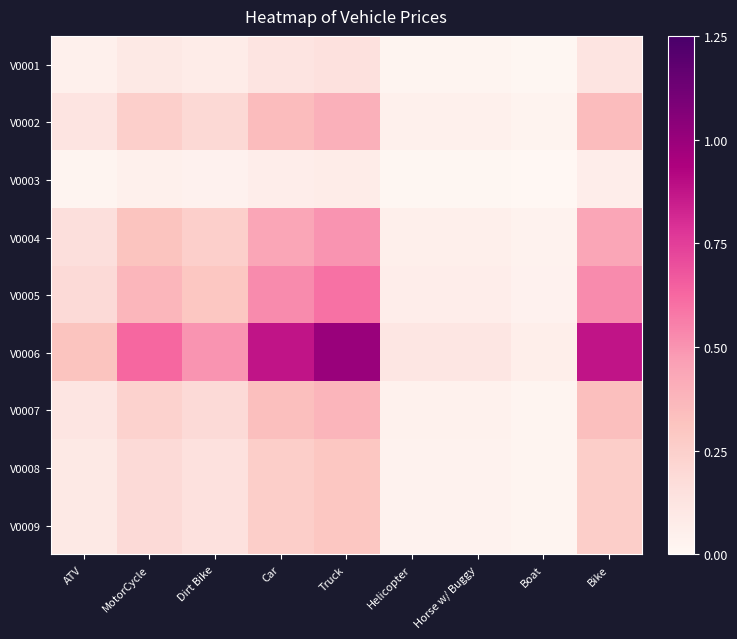

At how many categories does at least one series exceed 0?

9